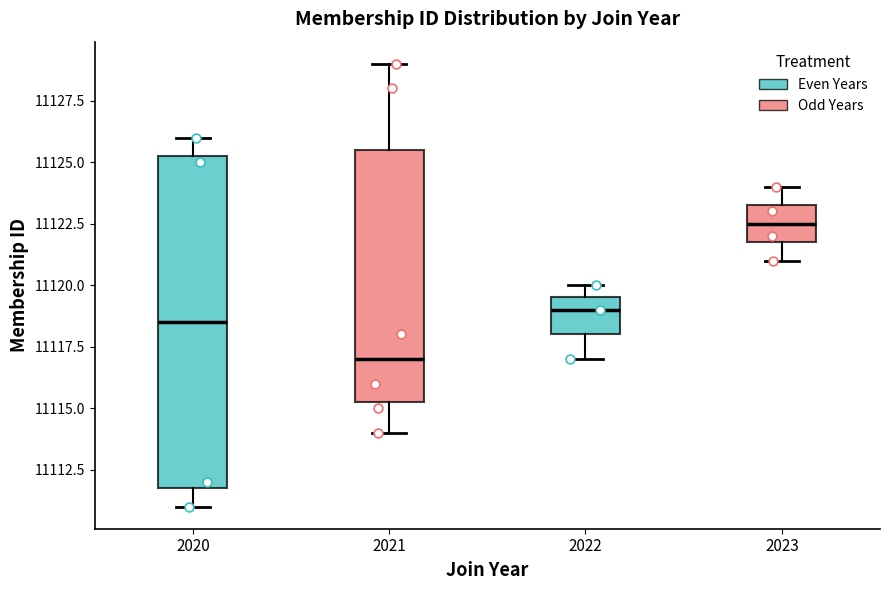

Reading left to right, read every box against the y-axis: the position of its median line, the range the box covers, and the ends of its whiskers. The values are not printed on the chart, so give them approximately, as read against the axis.

2020: median 11118.5, box 11112.0 to 11125.5, whiskers 11111.0 to 11126.0
2021: median 11117.0, box 11115.5 to 11125.5, whiskers 11114.0 to 11129.0
2022: median 11119.0, box 11118.0 to 11119.5, whiskers 11117.0 to 11120.0
2023: median 11122.5, box 11122.0 to 11123.5, whiskers 11121.0 to 11124.0